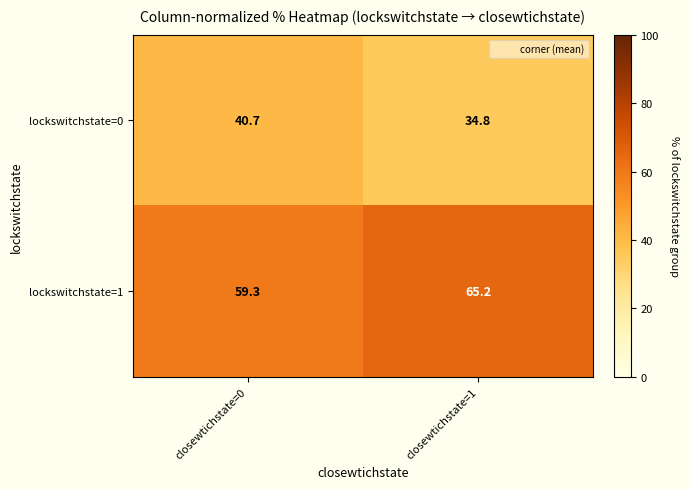

Rank the series by their maximum value, from lowest to highest.

lockswitchstate=0, lockswitchstate=1